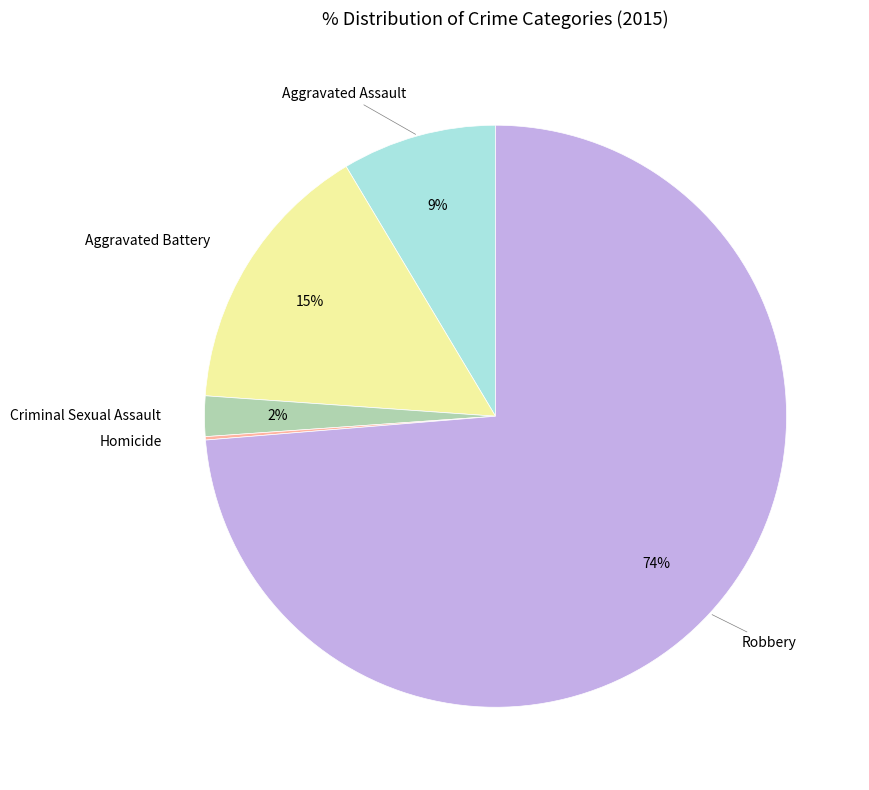

What percentage is the Criminal Sexual Assault slice, to the nearest percent?

2%